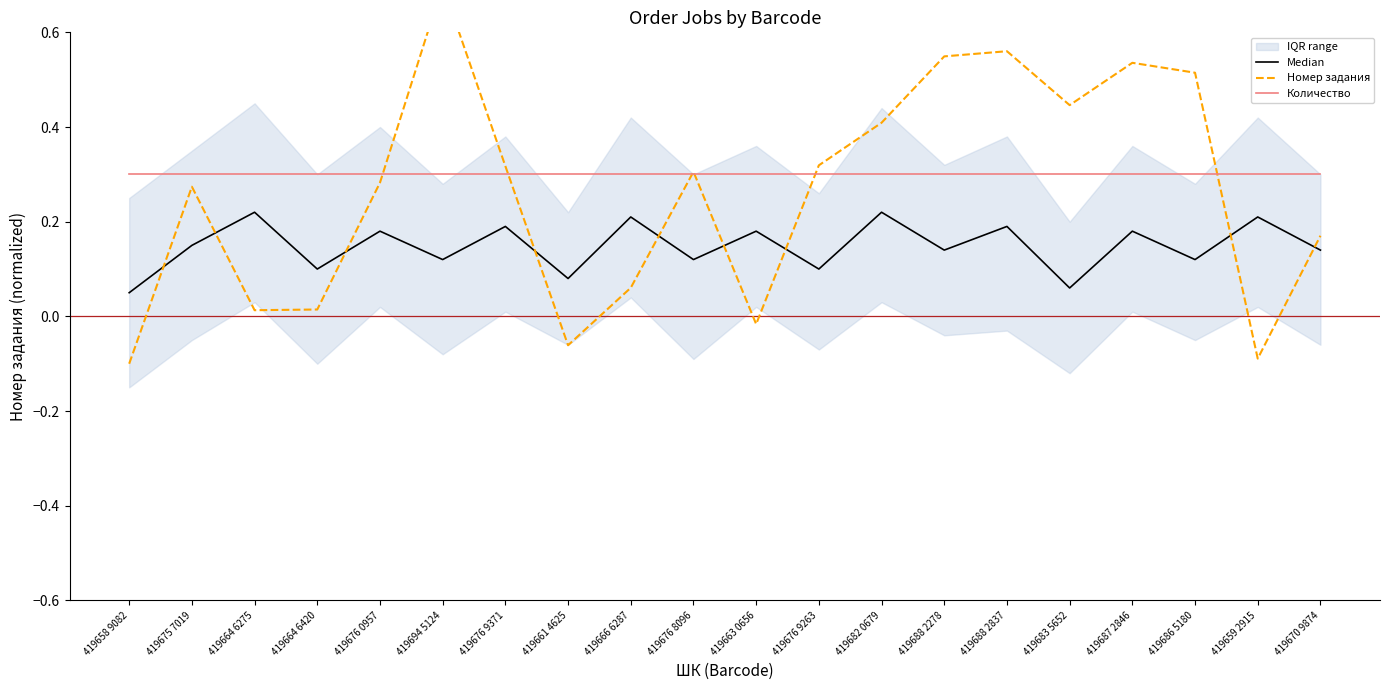

Which category has the lowest value in the Количество series?

419658 9082